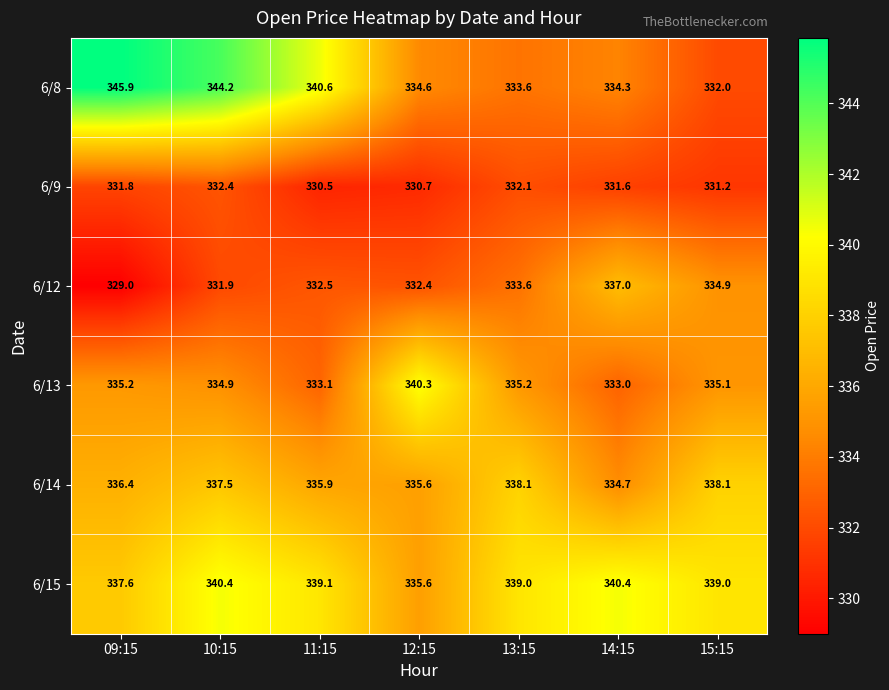

At how many categories does at least one series exceed 337?

7